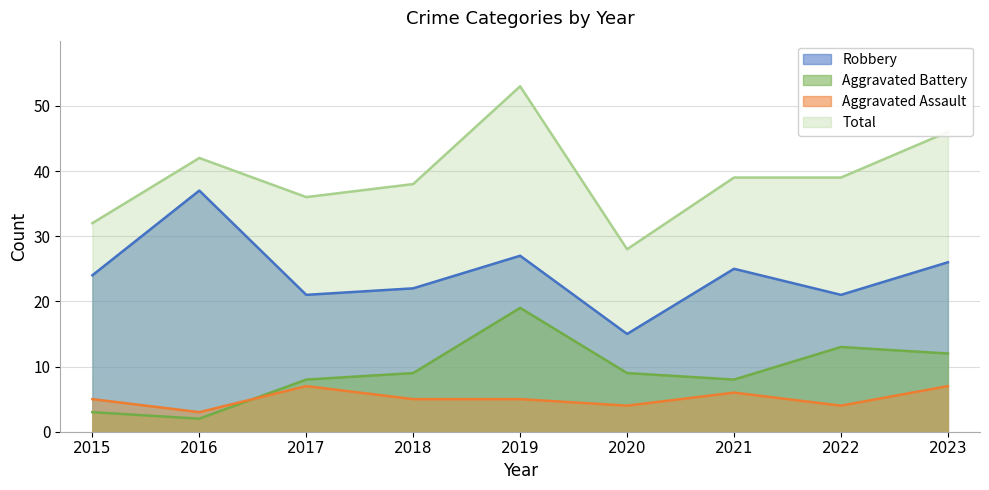

After their last crossing, which series has the higher values: Aggravated Battery or Aggravated Assault?

Aggravated Battery